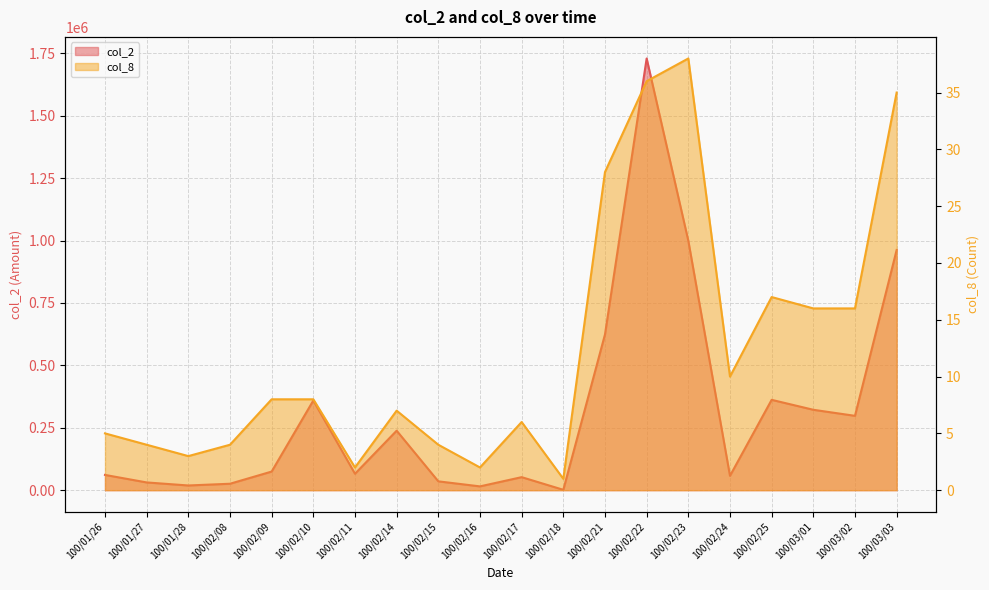

Which series has the largest range (max minus min)?

col_2